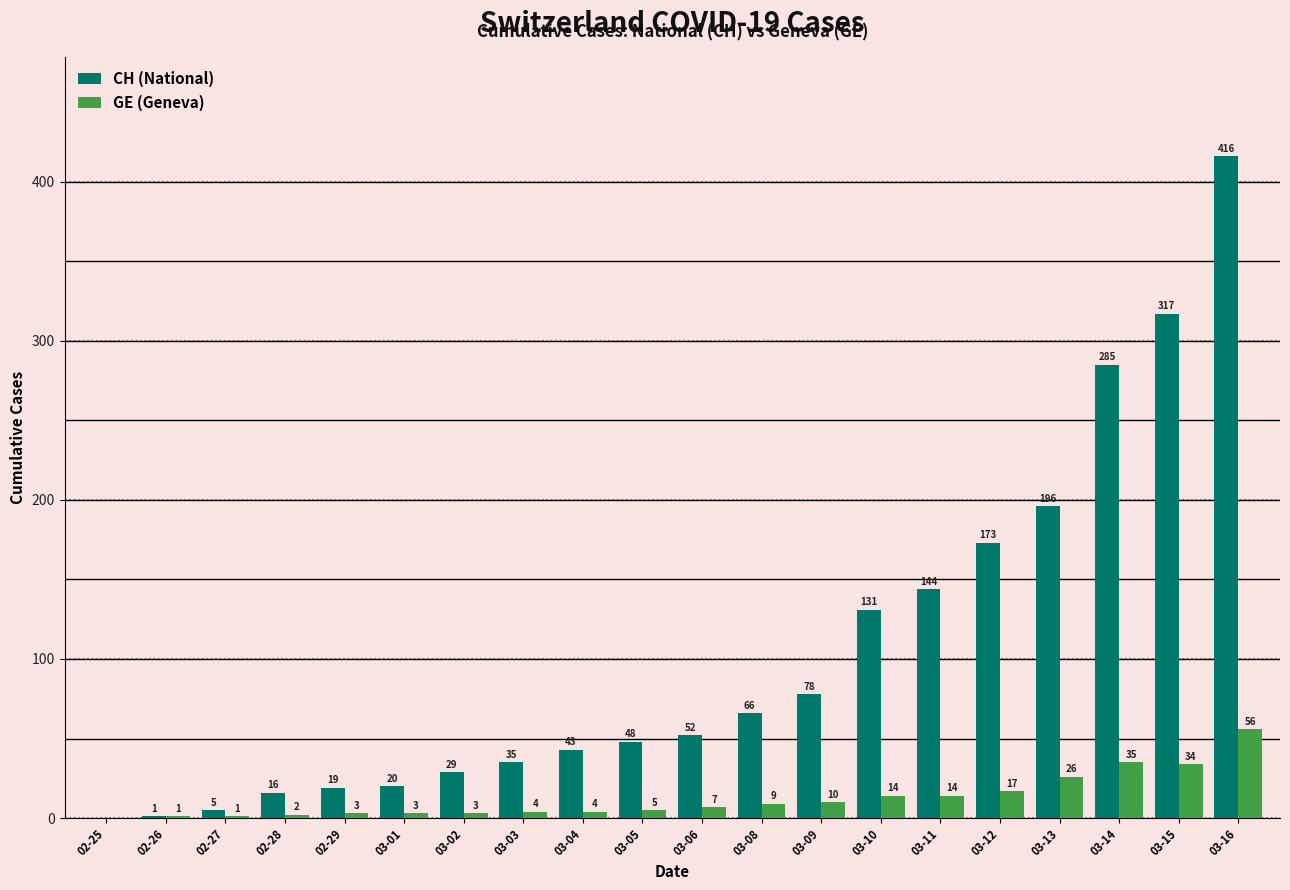

What is the greatest value displayed?

416